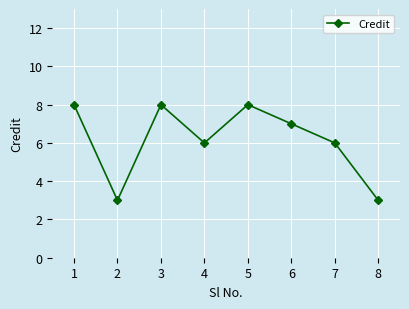

Approximately how many times larger is the value at 6 compared to 7?

1.2